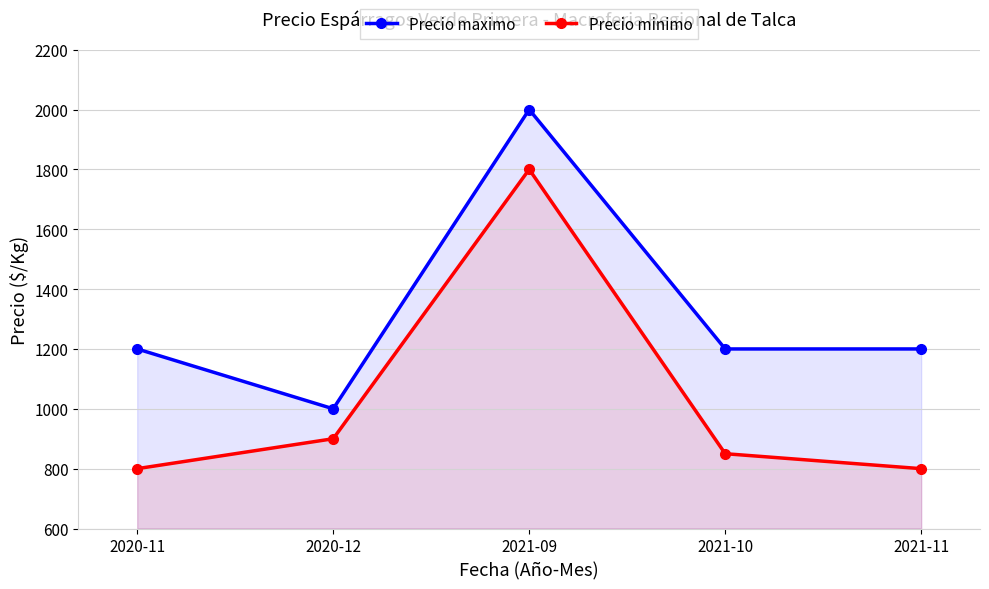

Which series has the largest total across all categories?

Precio maximo